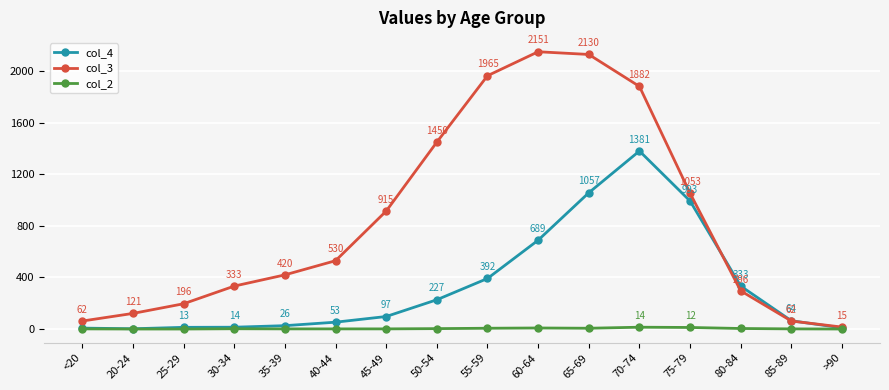

What are all the series names shown in the legend?

col_4, col_3, col_2